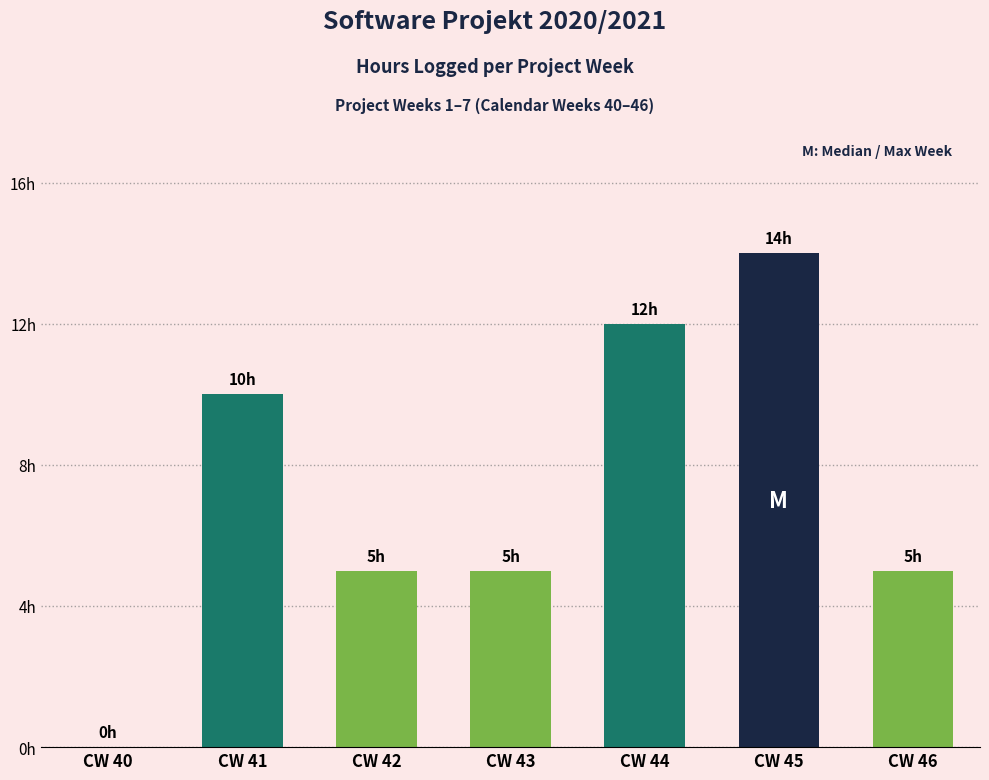

At which label is the value closest to 7?

CW 42